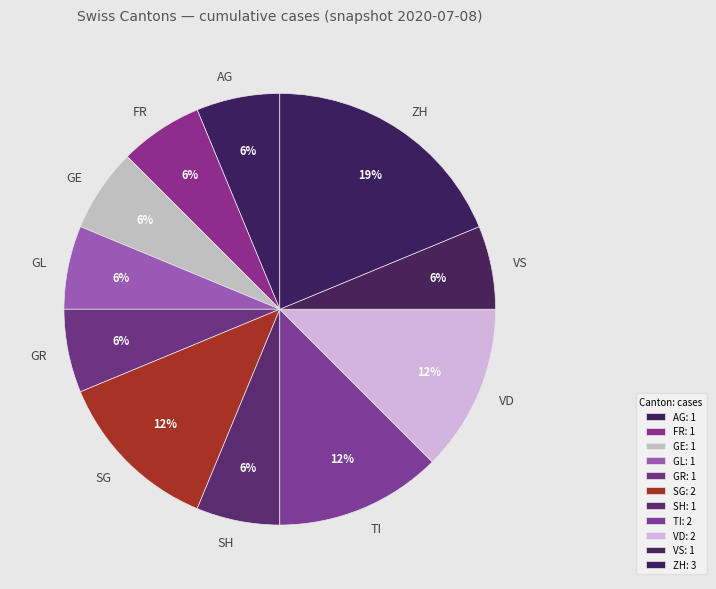

Is the sum of GL and VS greater than half?

No